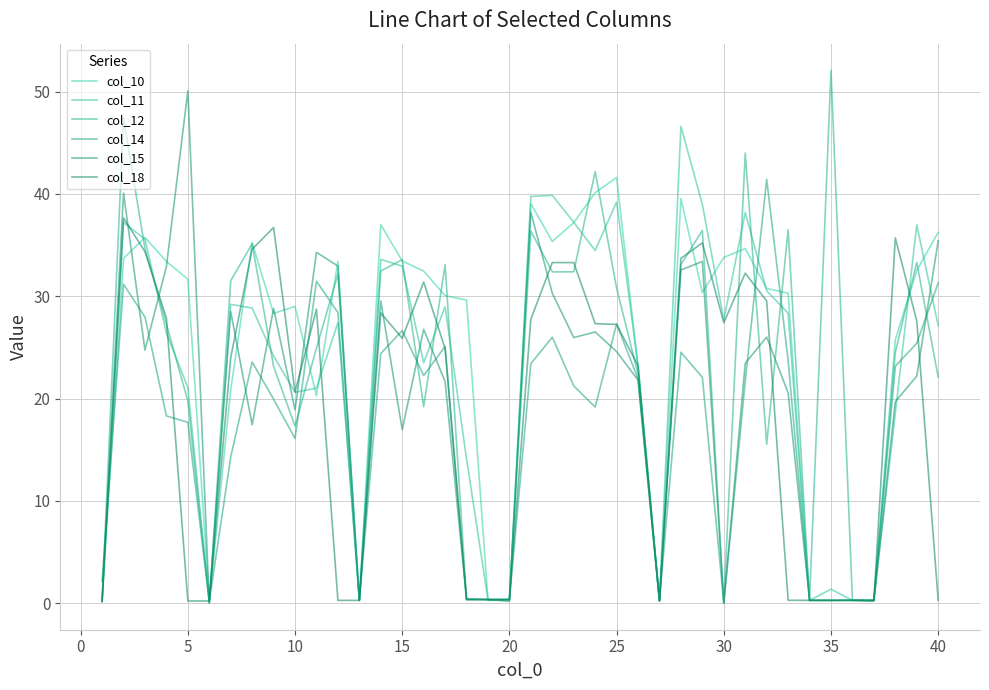

What is the difference between the maximum and minimum values in the col_14 series?

41.4